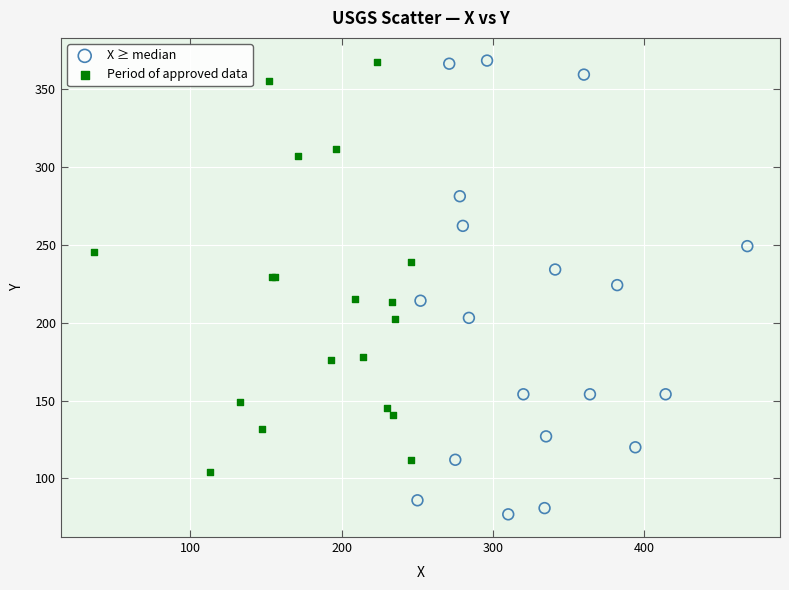

What are all the series names shown in the legend?

X ≥ median, Period of approved data